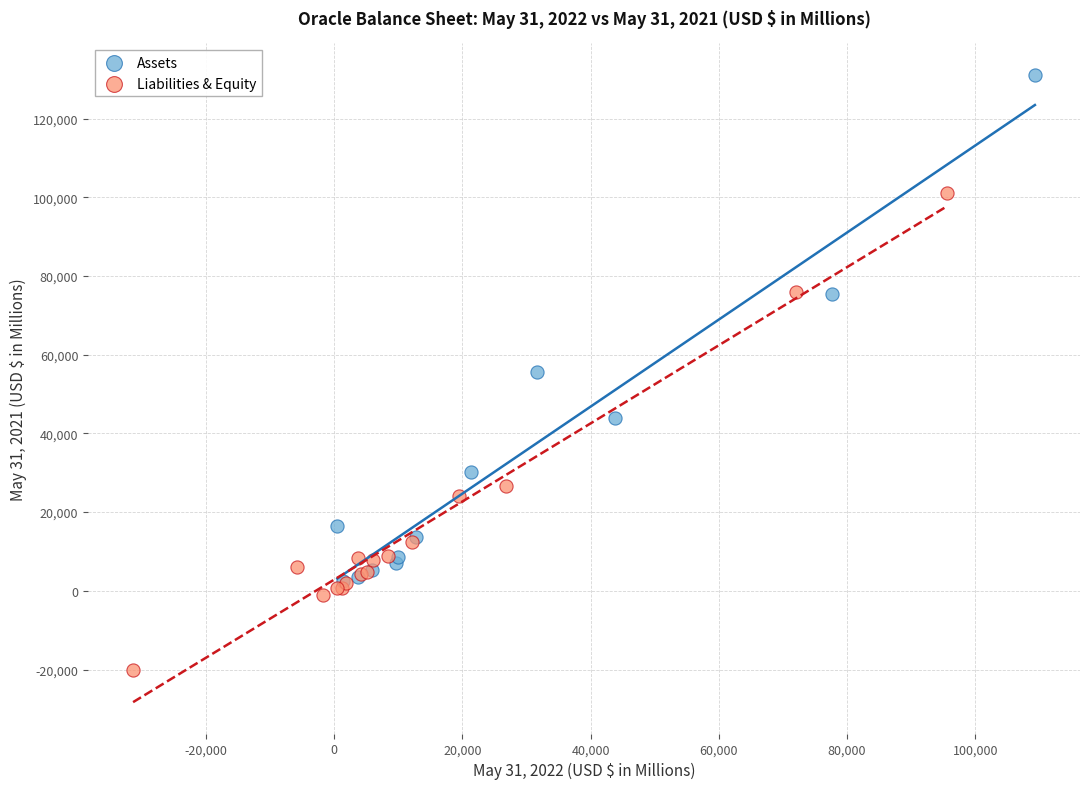

Which series reaches the maximum Y coordinate?

Assets